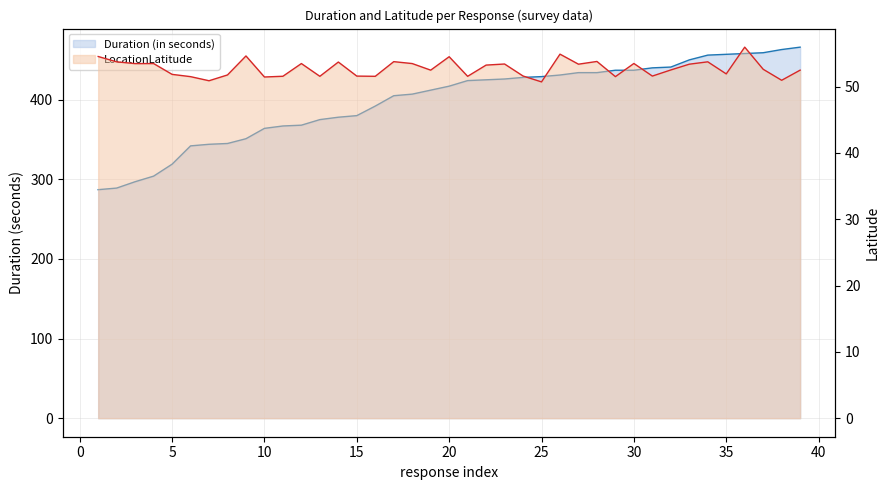

What is the difference between the second highest and second lowest values in the Duration (in seconds) series?

174.0